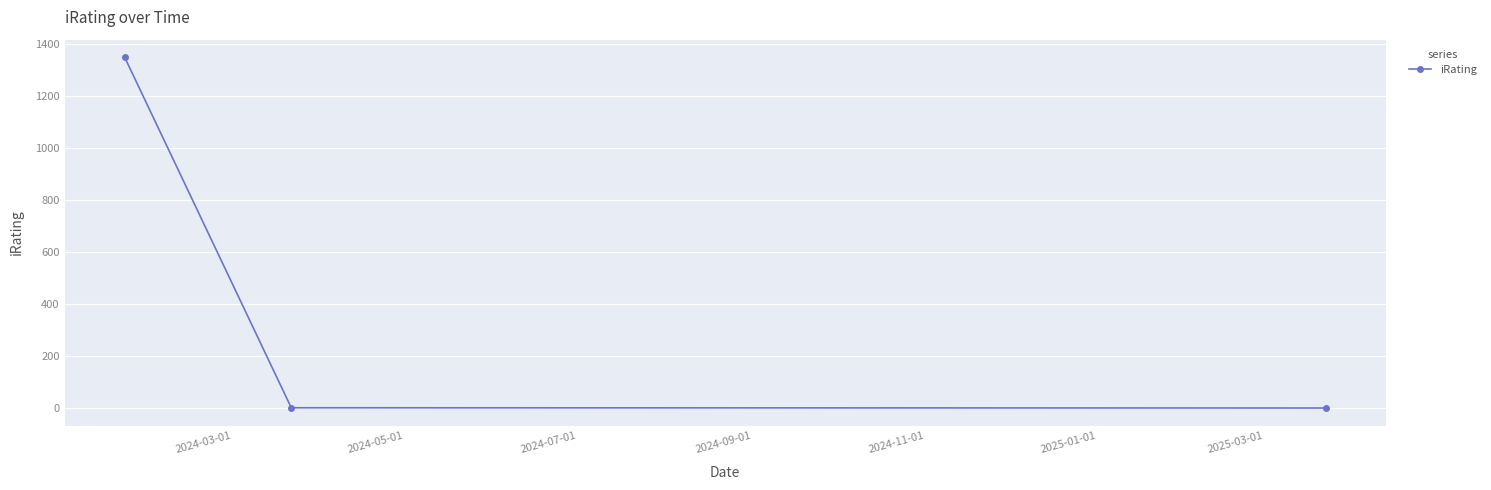

What is the maximum value shown in the chart?

1350